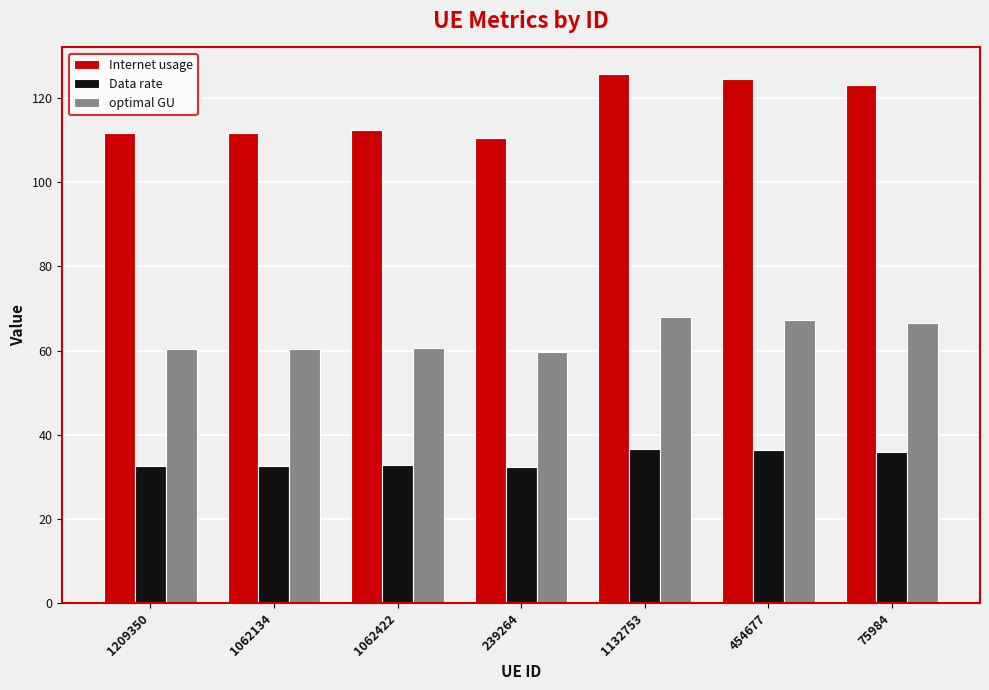

What are all the series names shown in the legend?

Internet usage, Data rate, optimal GU